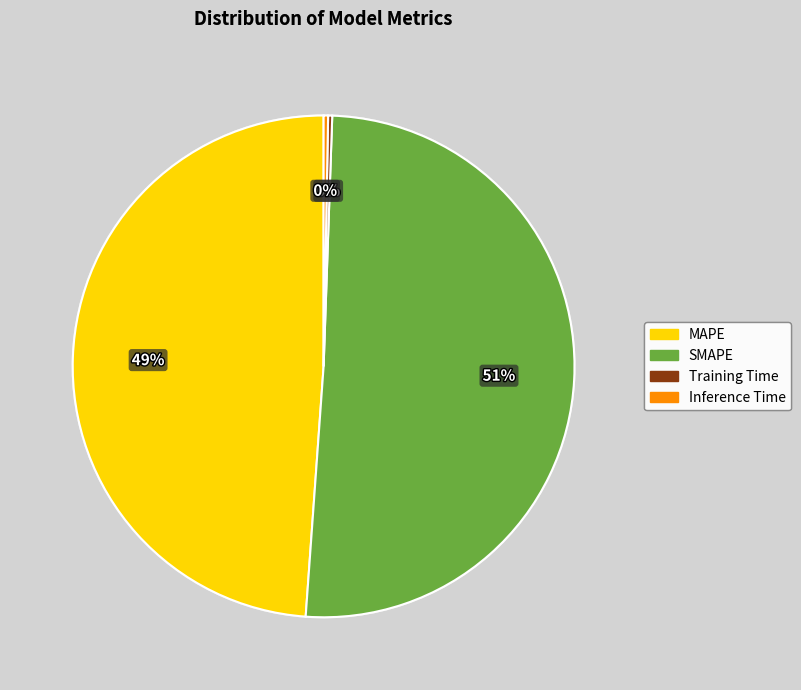

Do SMAPE and MAPE together represent more than half of the pie?

Yes